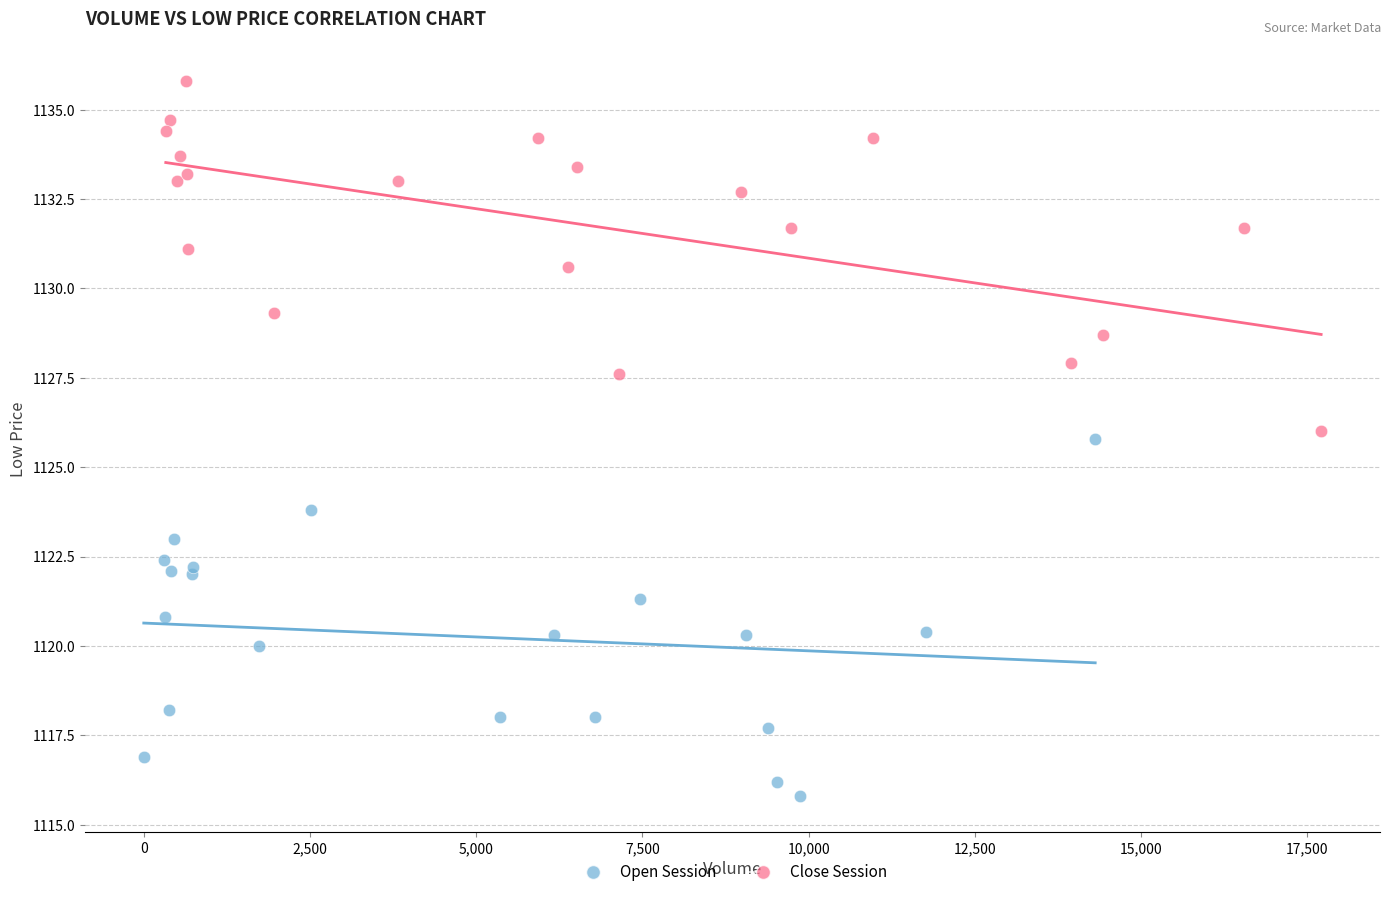

Which series reaches the minimum Y coordinate?

Open Session